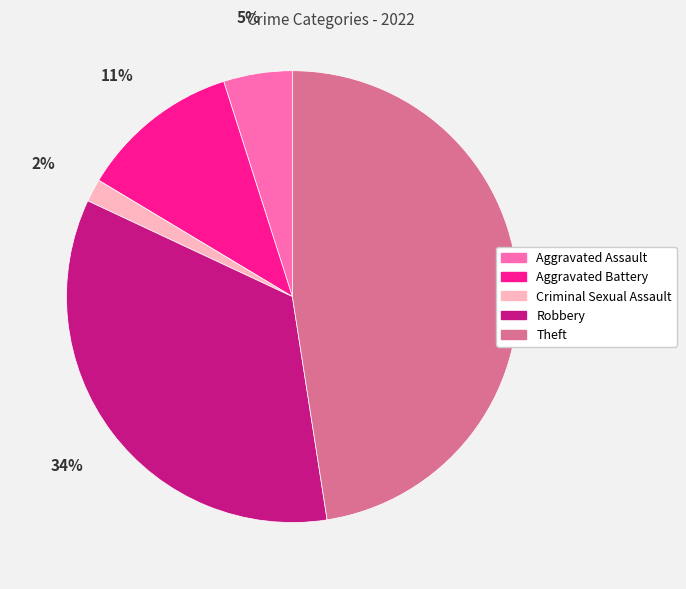

Is it true that Criminal Sexual Assault is 2% of the pie?

True